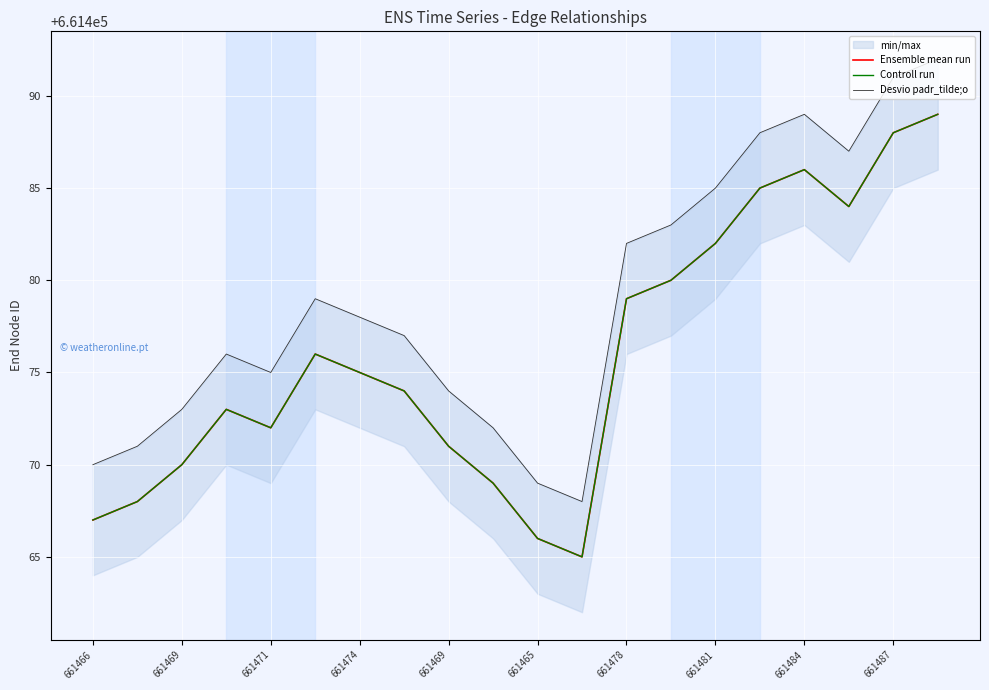

In Ensemble mean run, how many points are lower than both neighbors (excluding endpoints)?

3